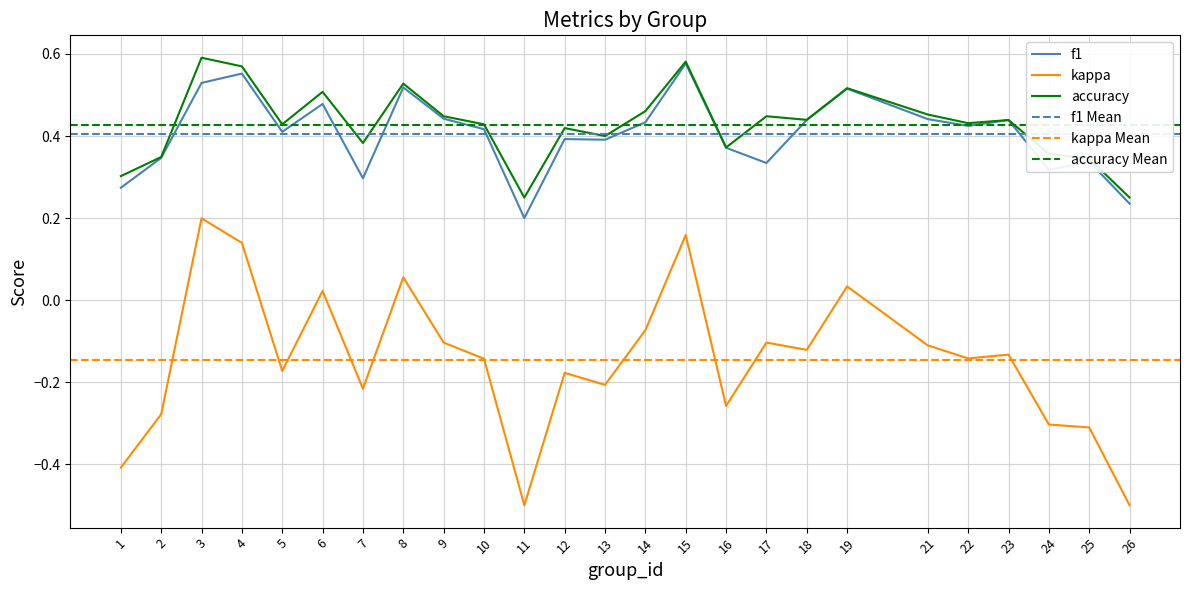

True or false: f1 has more than 0 interior local peaks.

True